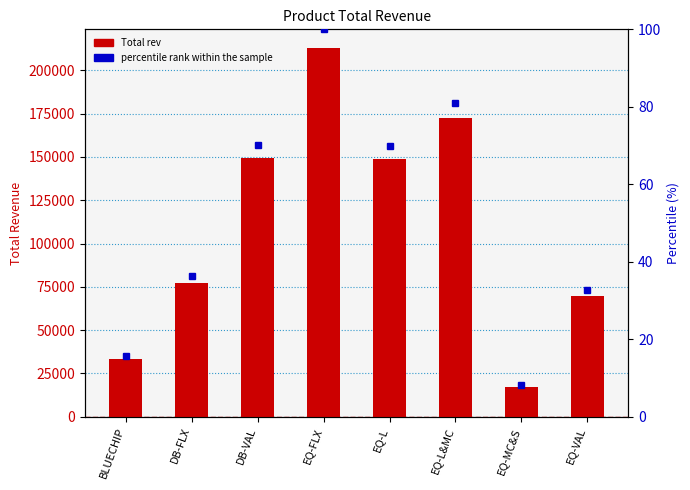

Reading left to right, extract all data points from this chart.

Total rev: 33236.3	77318.2	149591.8	212952.3	148702.4	172382.9	17463.2	69550.1
percentile rank within the sample: 15.6	36.3	70.2	100.0	69.8	80.9	8.2	32.7